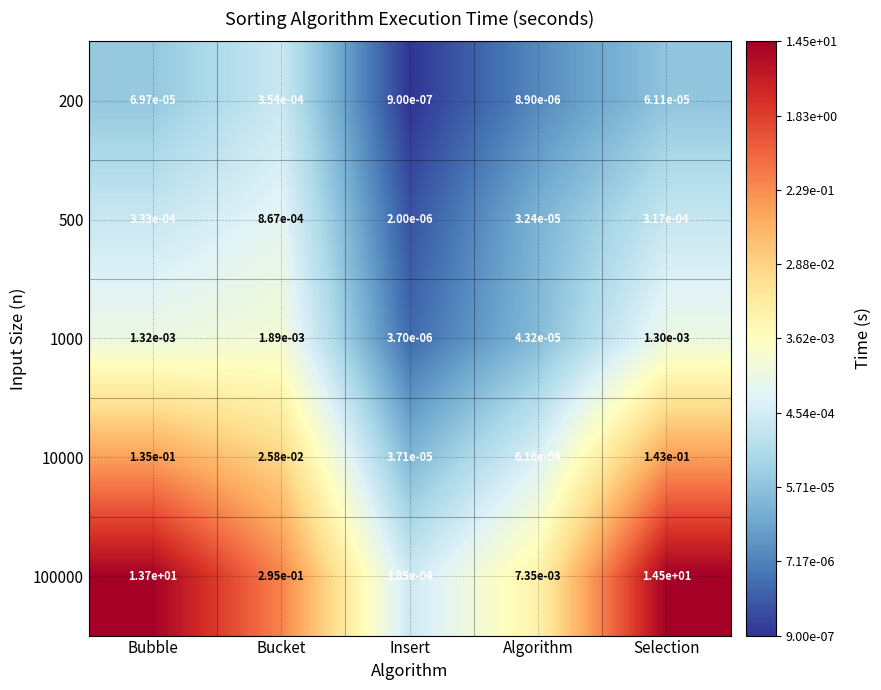

List the labels in order of 10000 value, largest first.

Selection, Bubble, Bucket, Algorithm, Insert